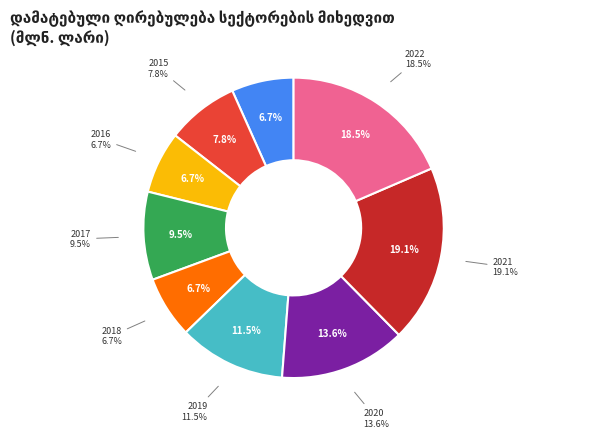

What percentage is the 2018 slice, to the nearest percent?

7%